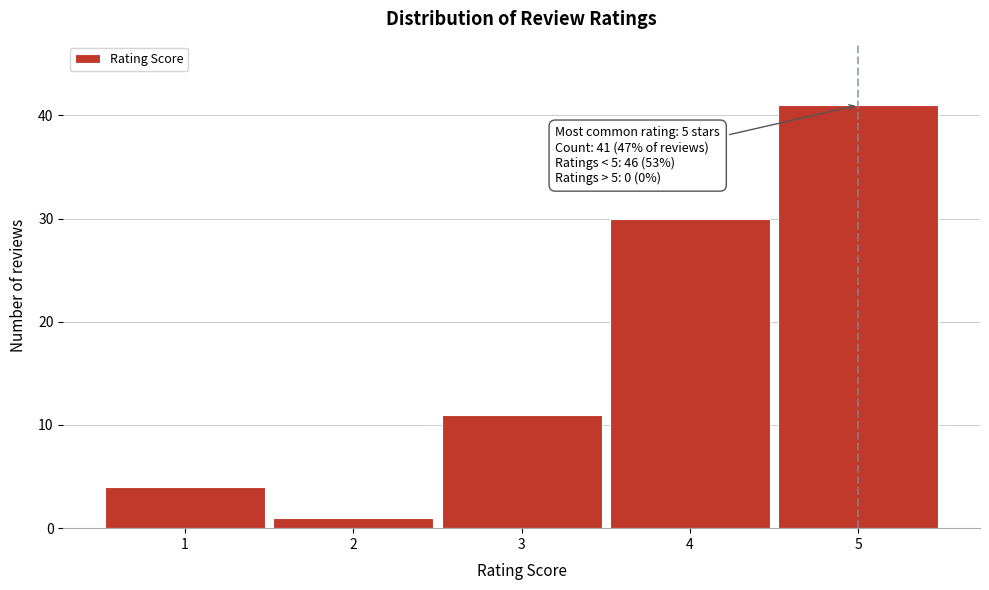

Reading left to right, extract all data points from this chart.

1=4	2=1	3=11	4=30	5=41